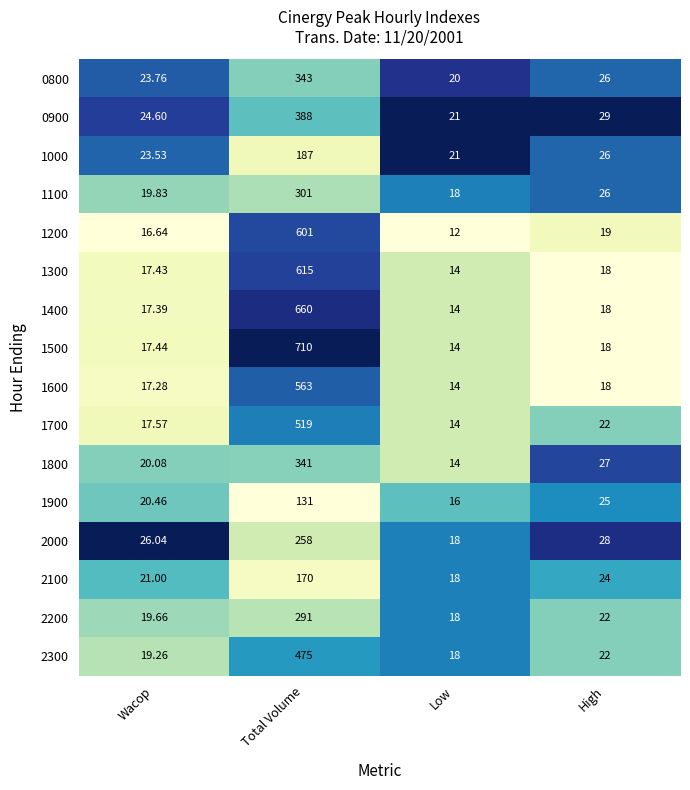

Where does the 2200 series first go above 22?

Total Volume